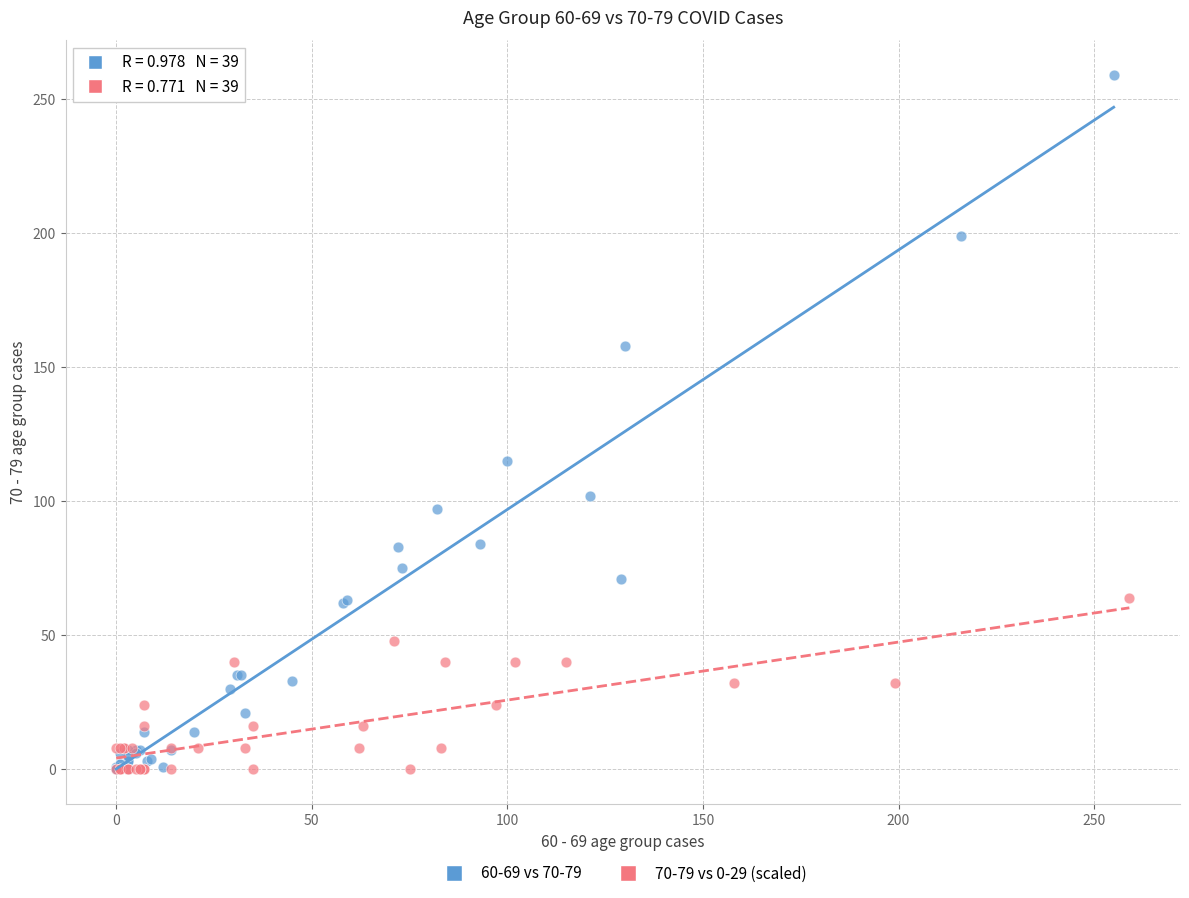

Which series reaches the maximum Y coordinate?

60-69 vs 70-79